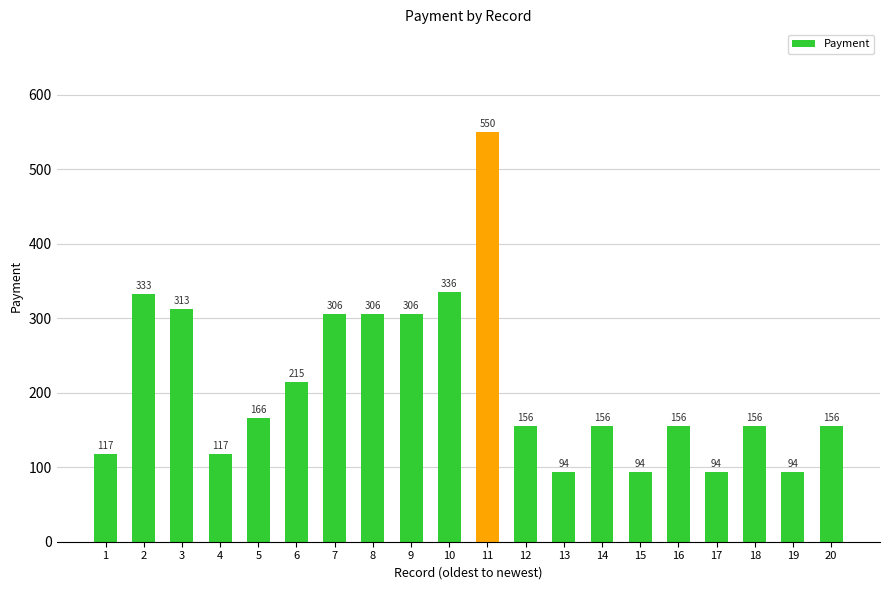

Does the chart contain any negative values?

No